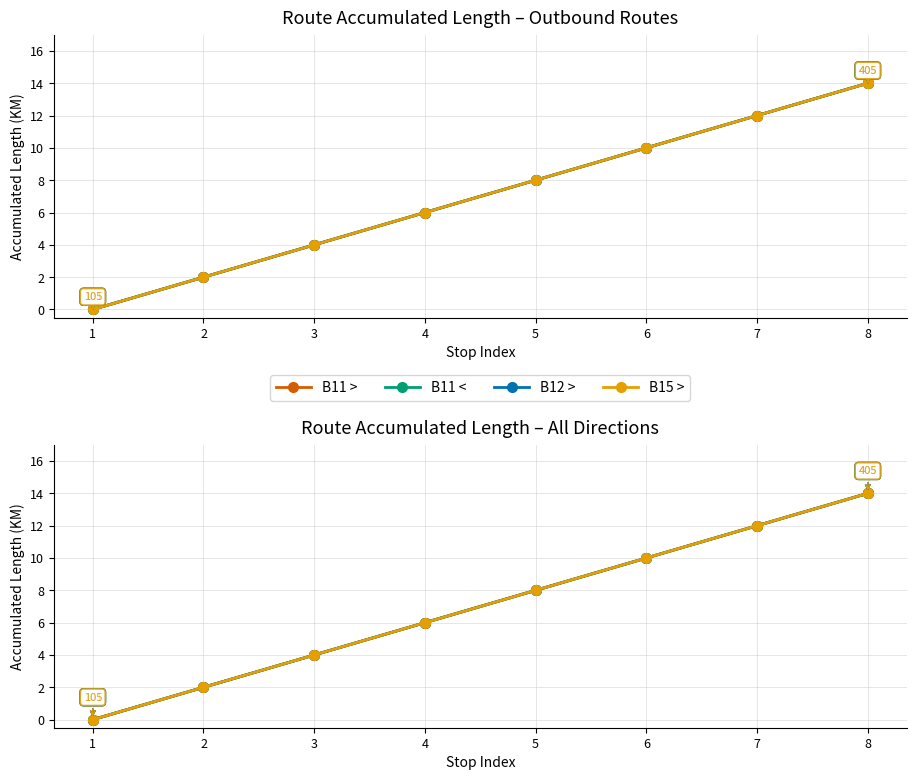

Does the chart have visible grid lines?

Yes